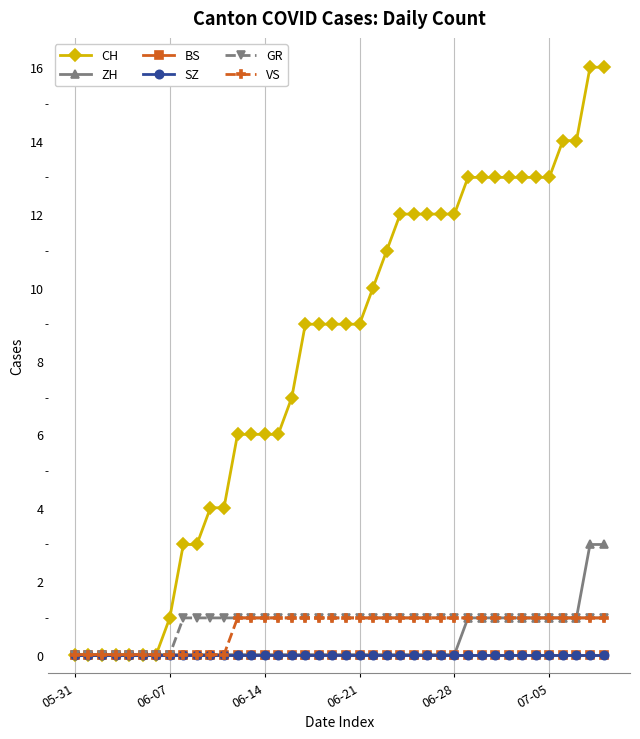

Is this an area chart (filled region under the line)?

No